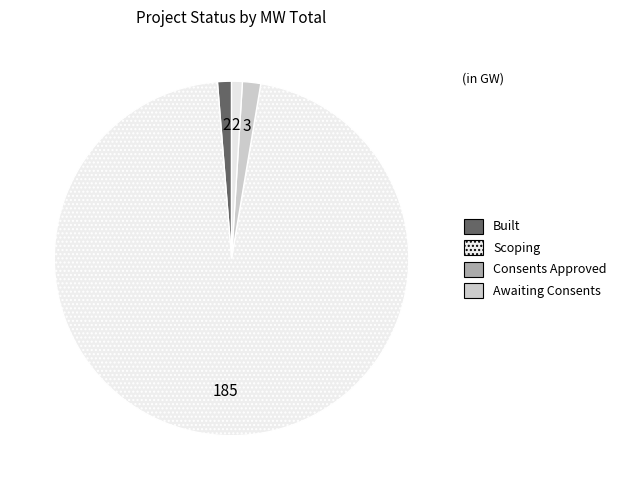

Count the number of slices in the pie.

4